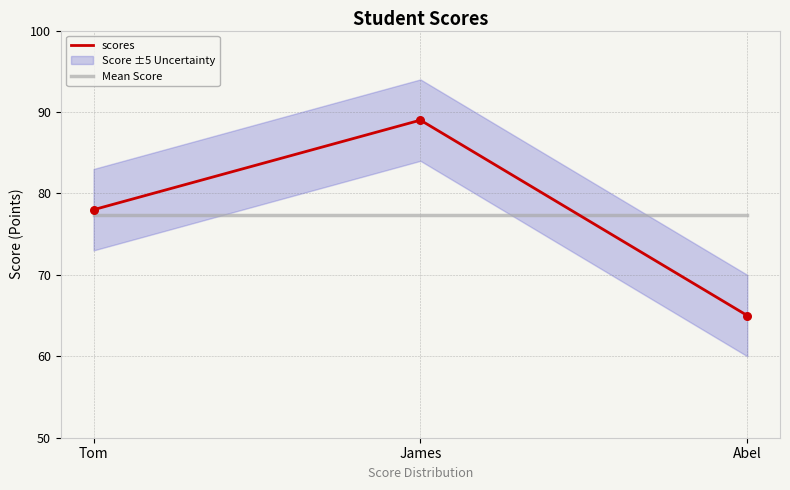

Which series contains the highest Y value?

scores